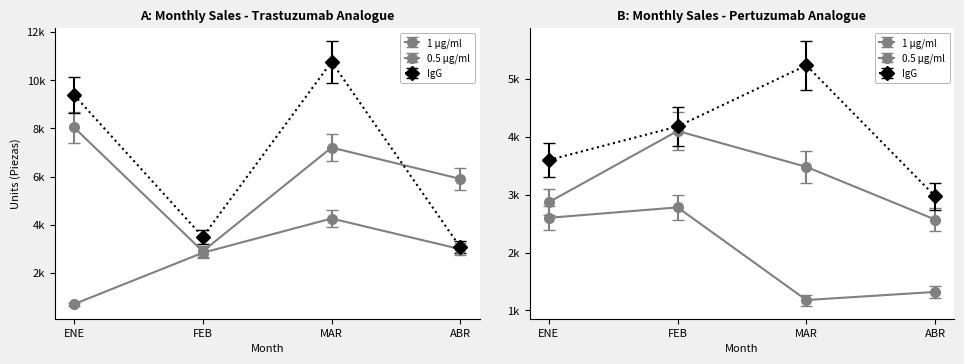

Where is the first local minimum for 1 \u03bcg/ml?

FEB